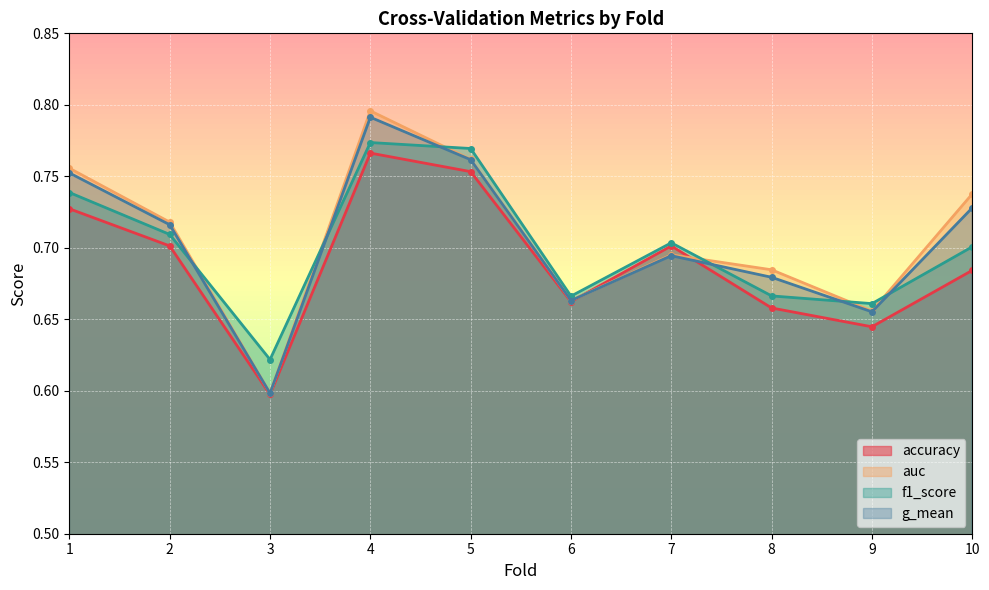

What is the total value across all series at 9?

2.6